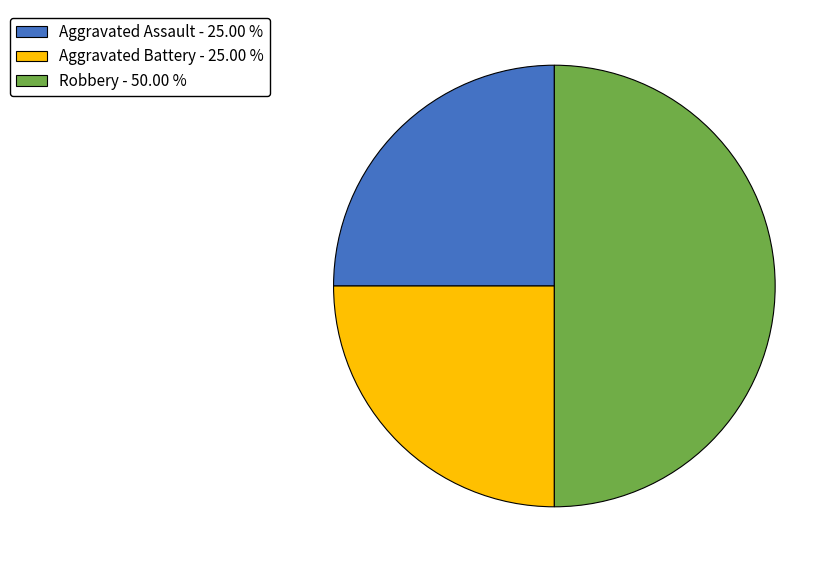

Is Aggravated Assault - 25.00 % the majority of the pie?

No